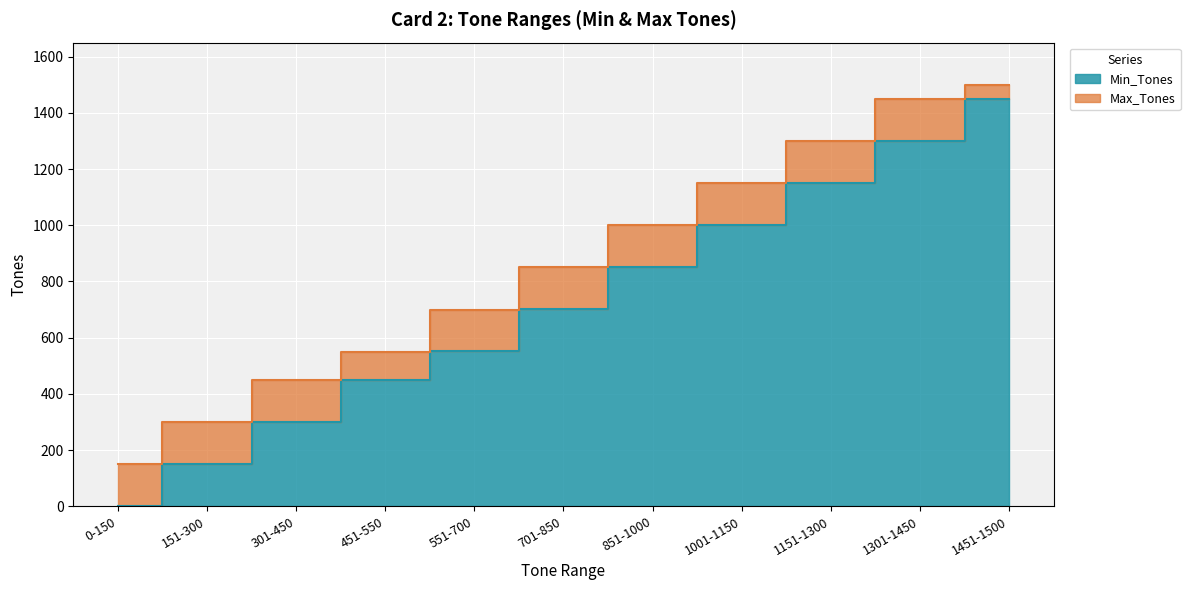

The Min_Tones series shows 451 at 451-550. True or false?

True